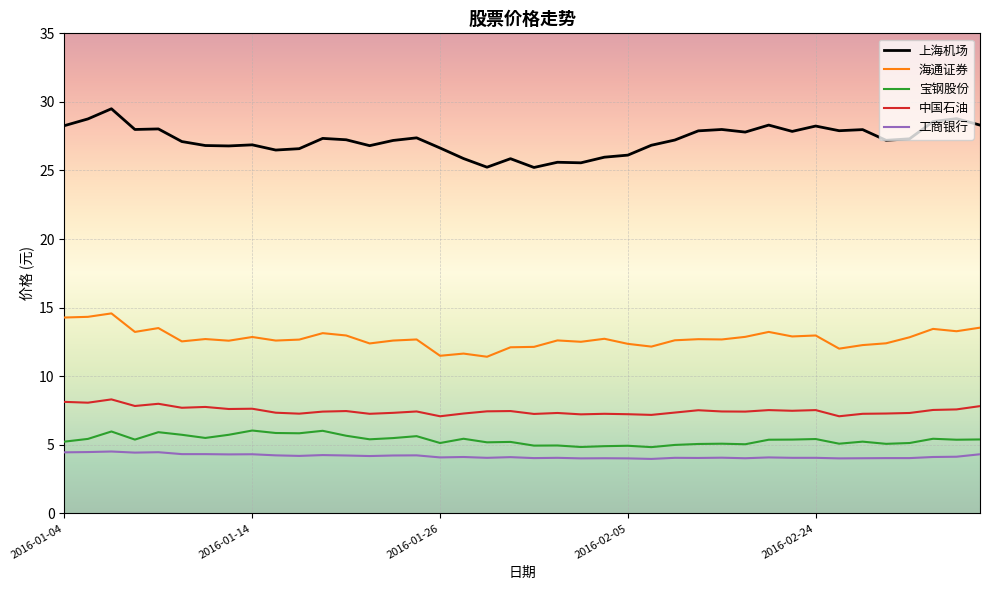

What is the minimum value for 宝钢股份?

4.8